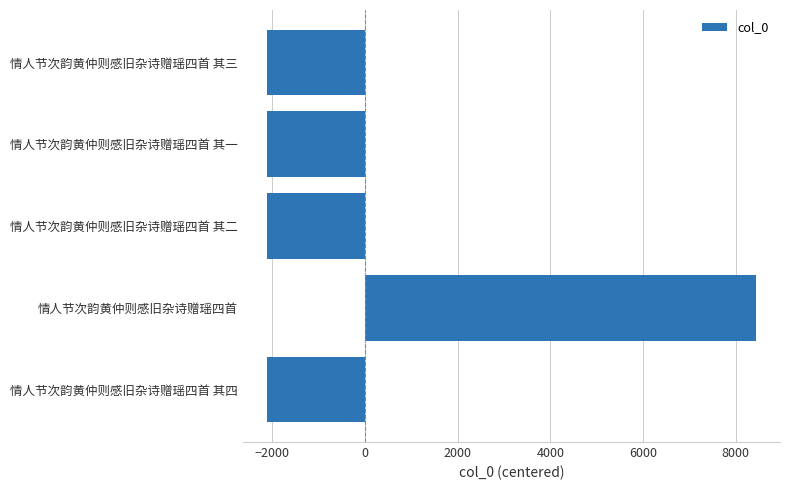

How many values are below zero?

4